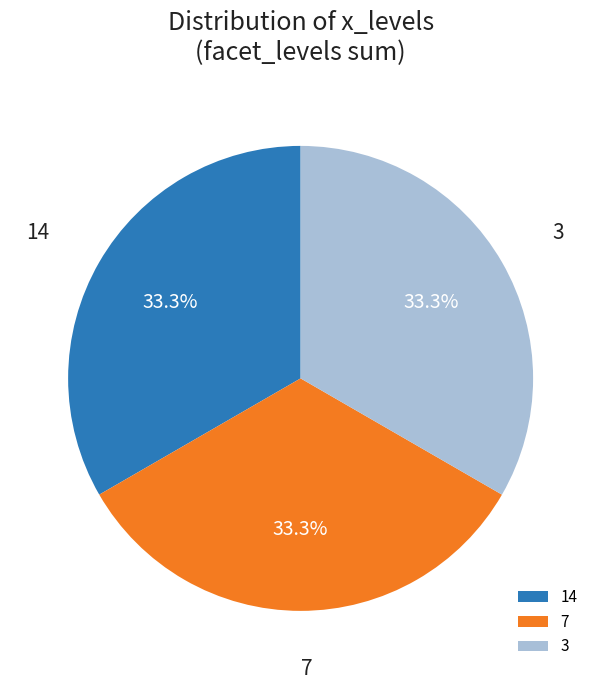

Is there any slice that represents more than half of the pie?

No